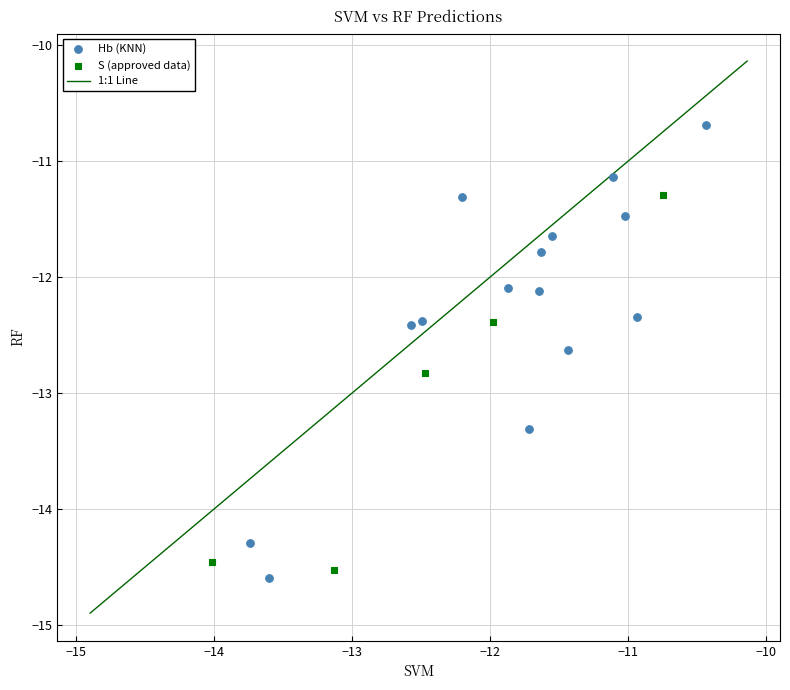

Which series contains the lowest Y value?

Hb (KNN)